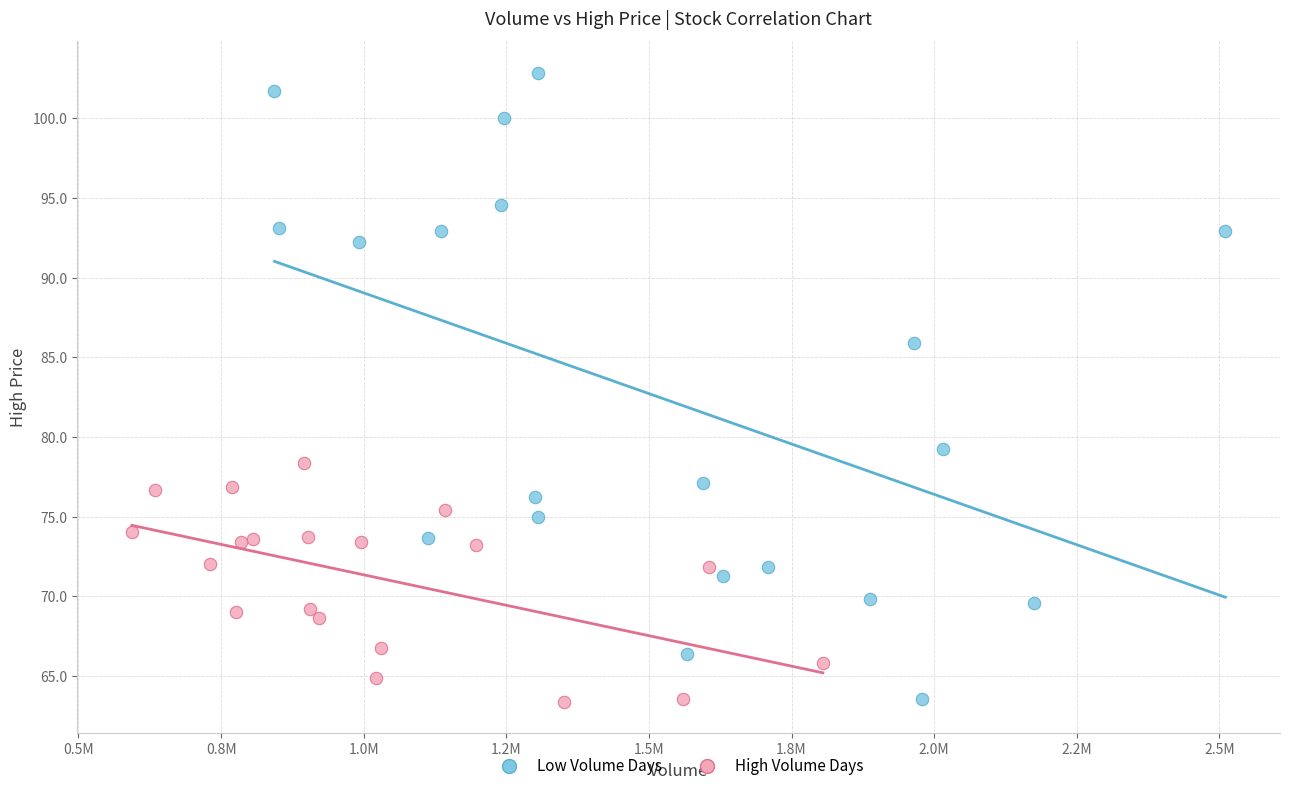

Which series has the largest Y range (max minus min)?

Low Volume Days